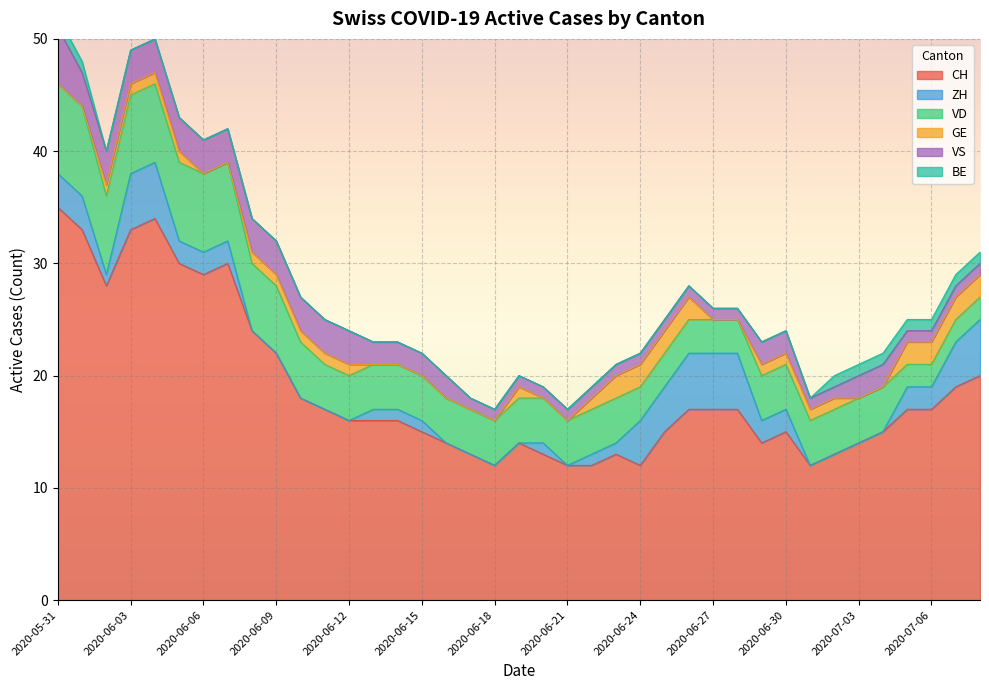

Rank the categories by GE value from highest to lowest.

2020-06-23, 2020-06-24, 2020-06-25, 2020-06-26, 2020-07-05, 2020-07-06, 2020-07-07, 2020-07-08, 2020-06-02, 2020-06-03, 2020-06-04, 2020-06-05, 2020-06-08, 2020-06-09, 2020-06-10, 2020-06-11, 2020-06-12, 2020-06-19, 2020-06-22, 2020-06-29, 2020-06-30, 2020-07-01, 2020-07-02, 2020-05-31, 2020-06-01, 2020-06-06, 2020-06-07, 2020-06-13, 2020-06-14, 2020-06-15, 2020-06-16, 2020-06-17, 2020-06-18, 2020-06-20, 2020-06-21, 2020-06-27, 2020-06-28, 2020-07-03, 2020-07-04